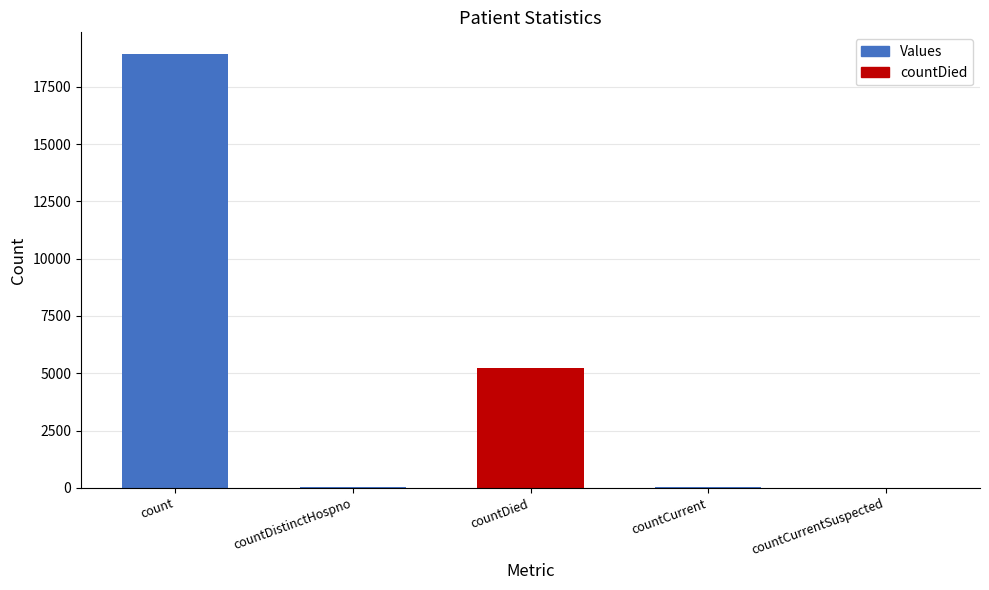

Read the value at countDistinctHospno, to the nearest 50.

50